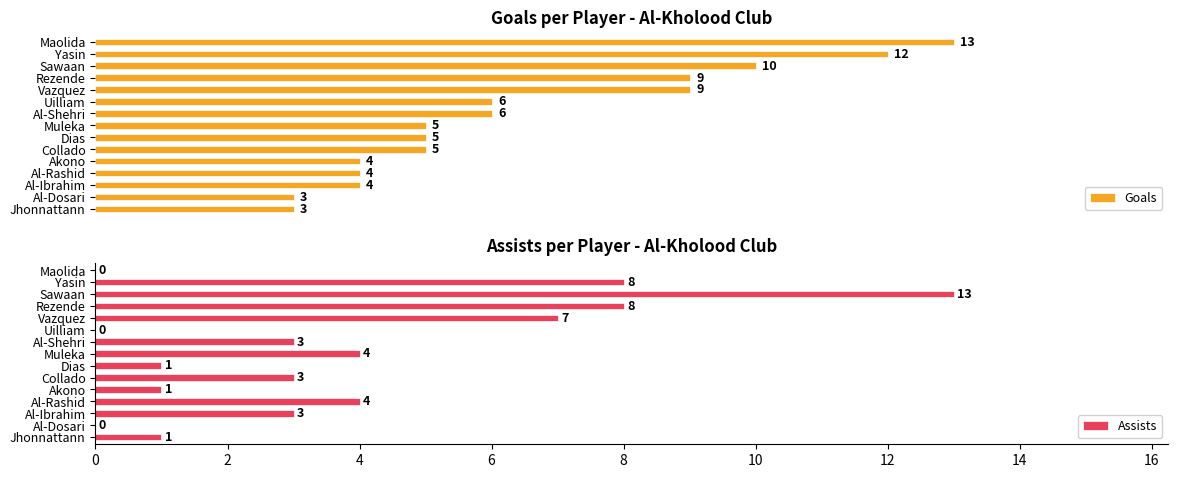

Which category has the highest value in the Goals series?

Maolida